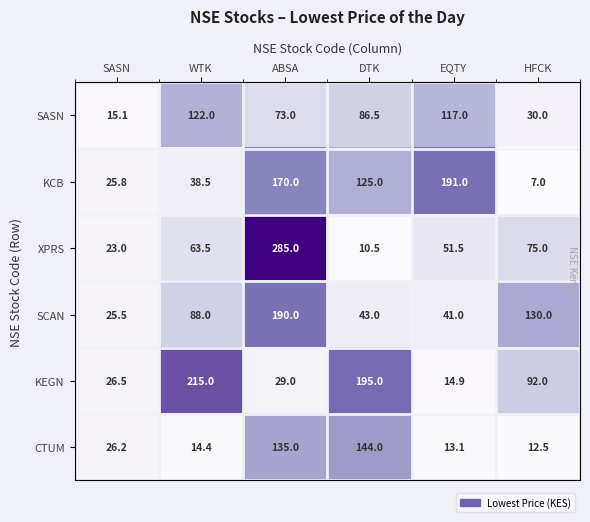

What is the sum of all XPRS values?

508.5